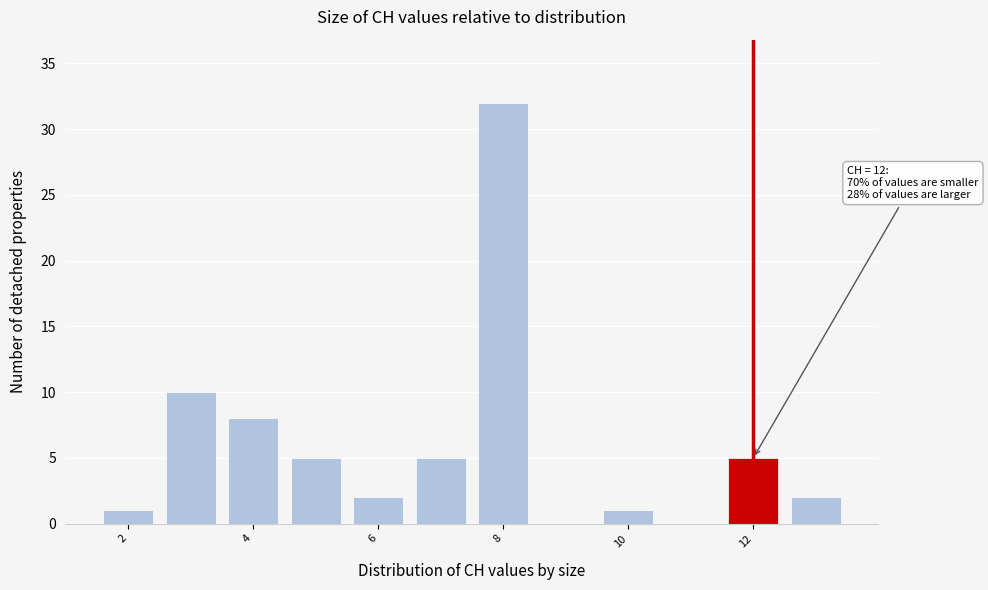

Which range on the x-axis has the tallest bar?

7.5 to 8.5